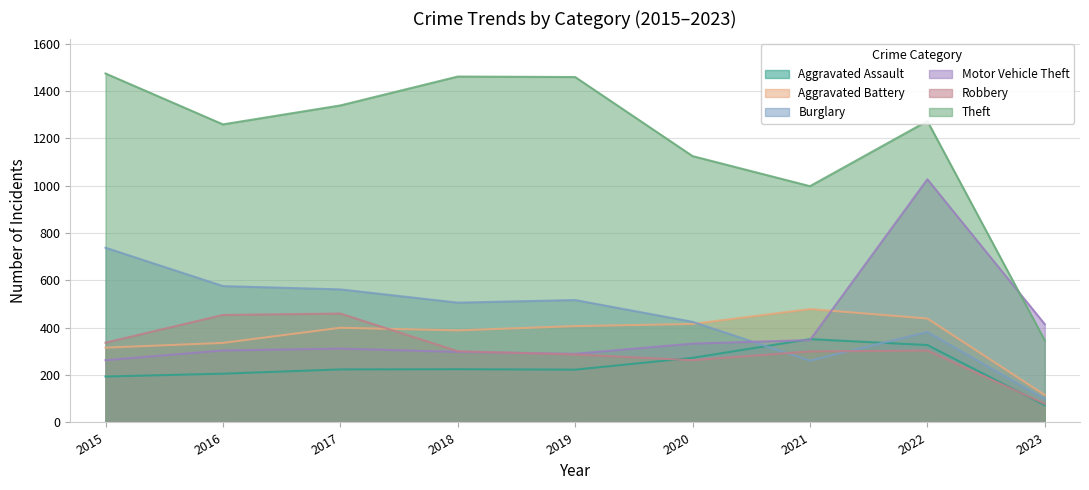

What is the average value of the Aggravated Battery series?

366